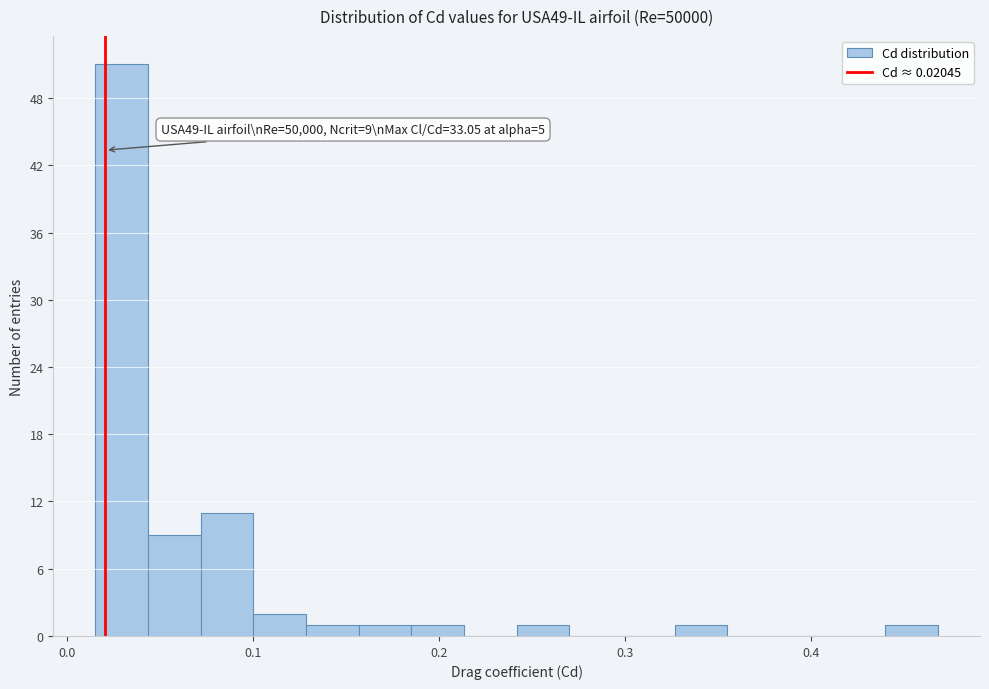

Read against the x-axis, roughly where is the centre of the tallest bar?

0.03